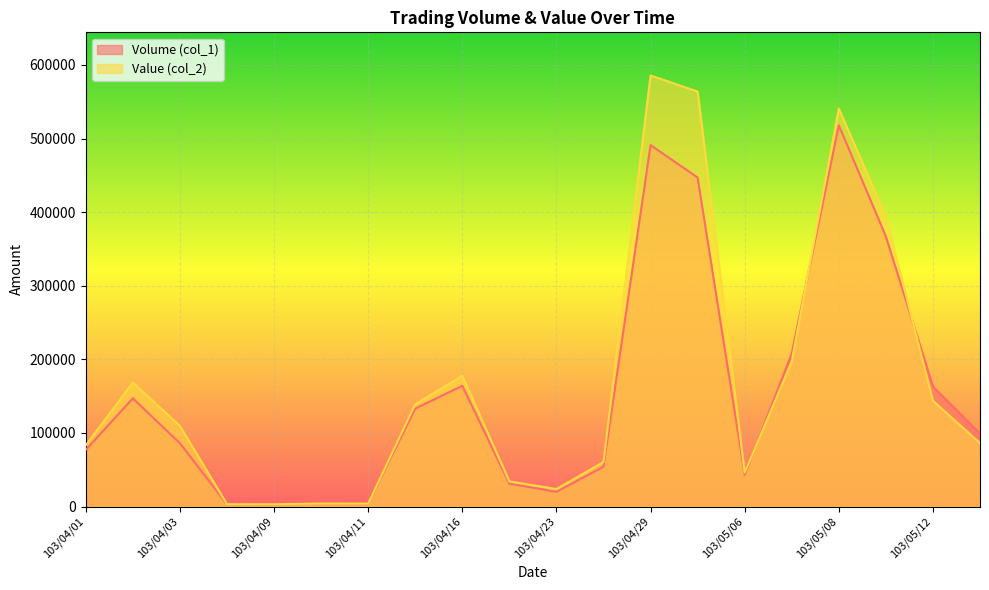

How many lines are shown in the chart?

2